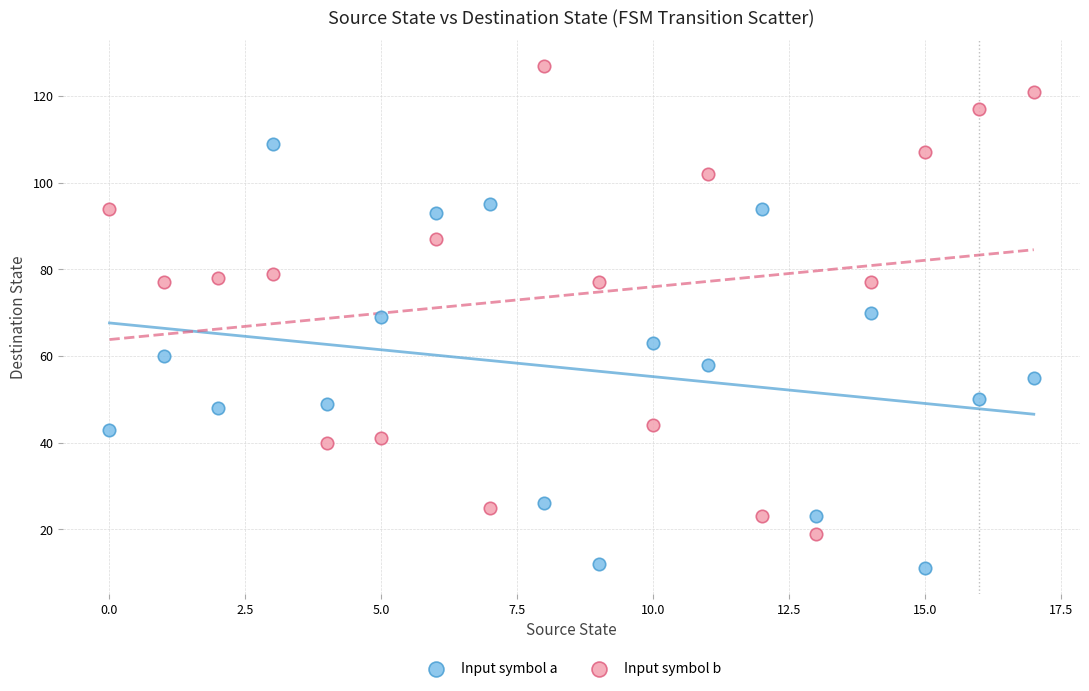

Which series has the widest spread of Y values?

Input symbol b